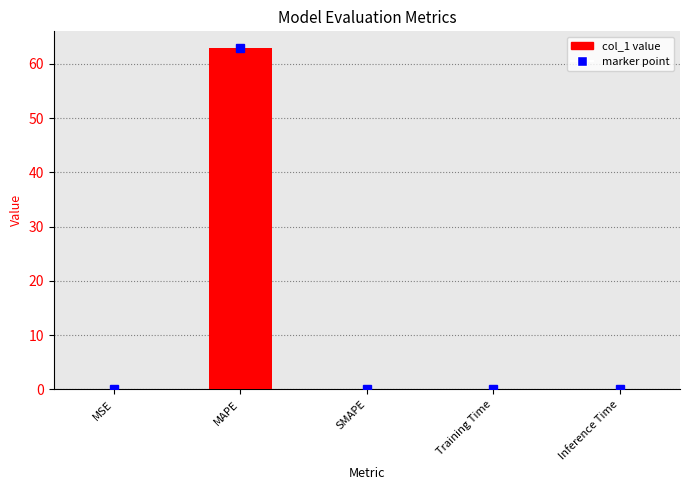

Between MSE and MAPE, which is larger?

MAPE